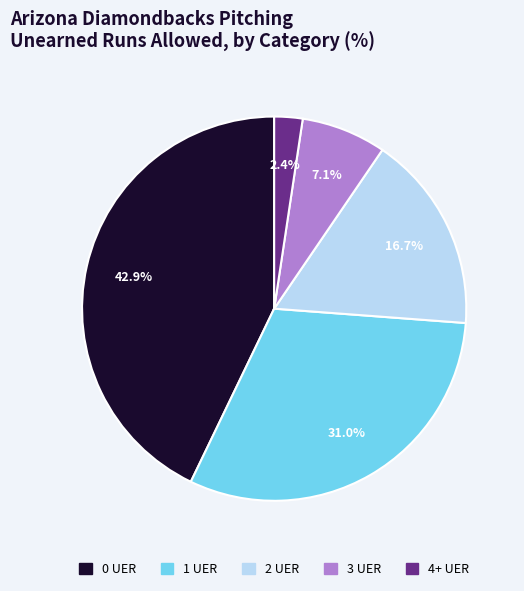

The 1 UER slice represents 31% of the pie. True or false?

True